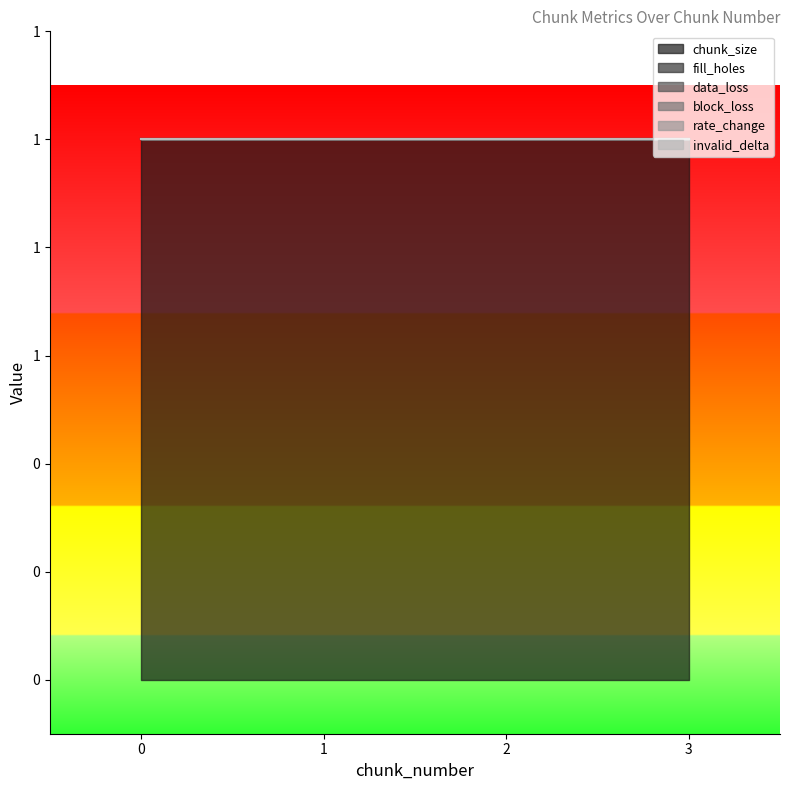

Which series has the widest spread of values?

chunk_size